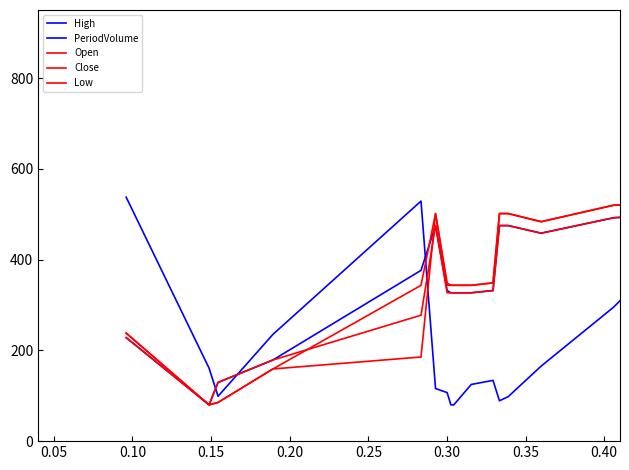

Is this an area chart (filled region under the line)?

No